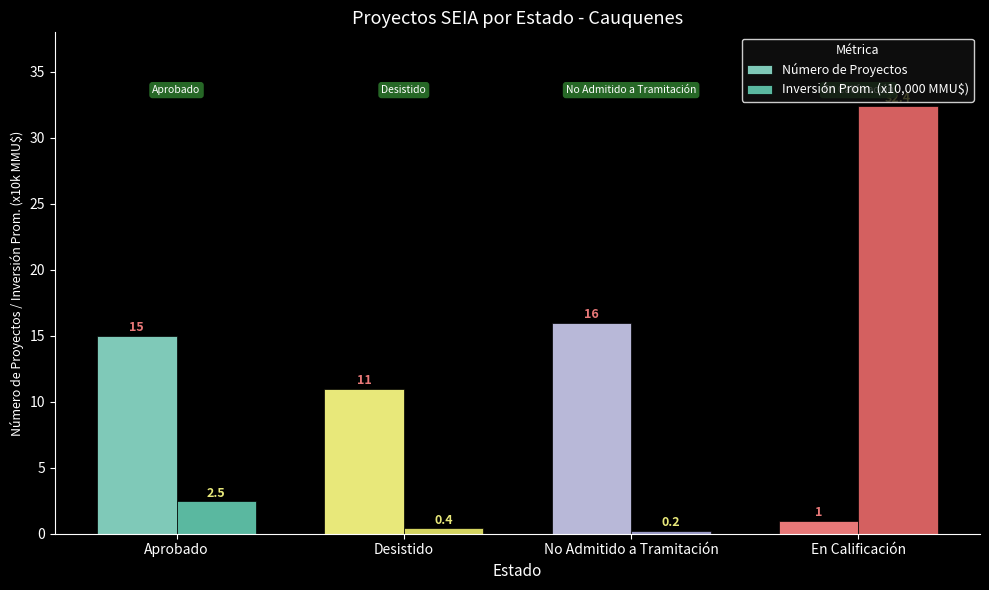

What is the average value of the Inversión Prom. (x10,000 MMU$) series?

8.9